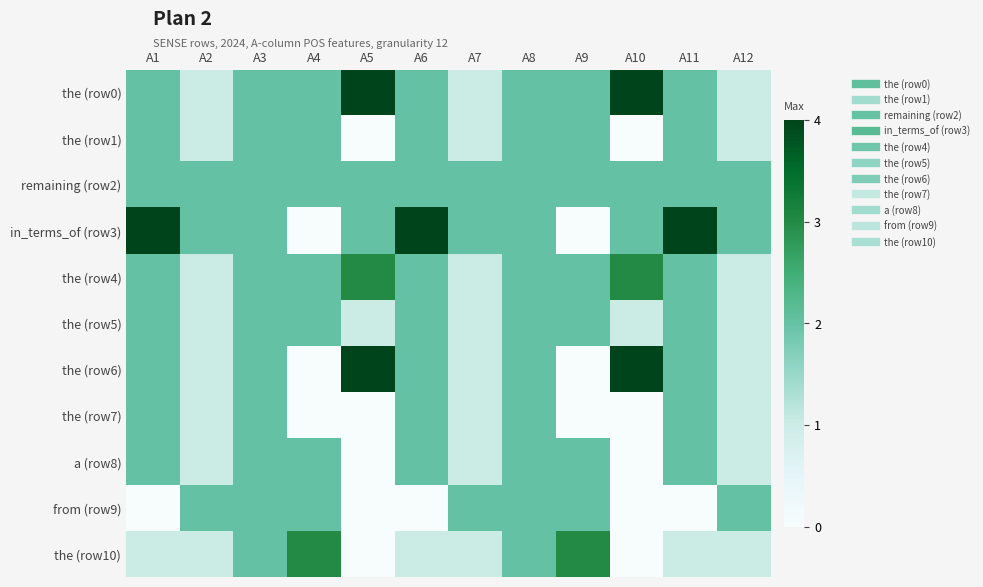

Reading right to left, what are all the values shown in this chart?

the (row0): A12=1	A11=2	A10=4	A9=2	A8=2	A7=1	A6=2	A5=4	A4=2	A3=2	A2=1	A1=2
the (row1): A12=1	A11=2	A10=0	A9=2	A8=2	A7=1	A6=2	A5=0	A4=2	A3=2	A2=1	A1=2
remaining (row2): A12=2	A11=2	A10=2	A9=2	A8=2	A7=2	A6=2	A5=2	A4=2	A3=2	A2=2	A1=2
in_terms_of (row3): A12=2	A11=4	A10=2	A9=0	A8=2	A7=2	A6=4	A5=2	A4=0	A3=2	A2=2	A1=4
the (row4): A12=1	A11=2	A10=3	A9=2	A8=2	A7=1	A6=2	A5=3	A4=2	A3=2	A2=1	A1=2
the (row5): A12=1	A11=2	A10=1	A9=2	A8=2	A7=1	A6=2	A5=1	A4=2	A3=2	A2=1	A1=2
the (row6): A12=1	A11=2	A10=4	A9=0	A8=2	A7=1	A6=2	A5=4	A4=0	A3=2	A2=1	A1=2
the (row7): A12=1	A11=2	A10=0	A9=0	A8=2	A7=1	A6=2	A5=0	A4=0	A3=2	A2=1	A1=2
a (row8): A12=1	A11=2	A10=0	A9=2	A8=2	A7=1	A6=2	A5=0	A4=2	A3=2	A2=1	A1=2
from (row9): A12=2	A11=0	A10=0	A9=2	A8=2	A7=2	A6=0	A5=0	A4=2	A3=2	A2=2	A1=0
the (row10): A12=1	A11=1	A10=0	A9=3	A8=2	A7=1	A6=1	A5=0	A4=3	A3=2	A2=1	A1=1